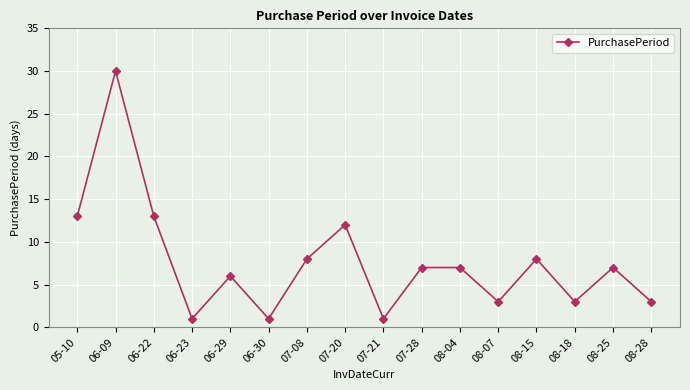

What position from the left is 06-22?

3